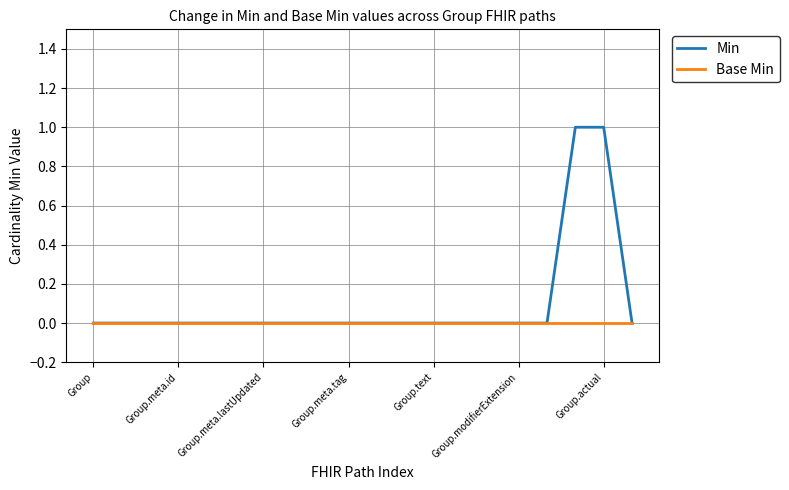

Which series has the largest total across all categories?

Min